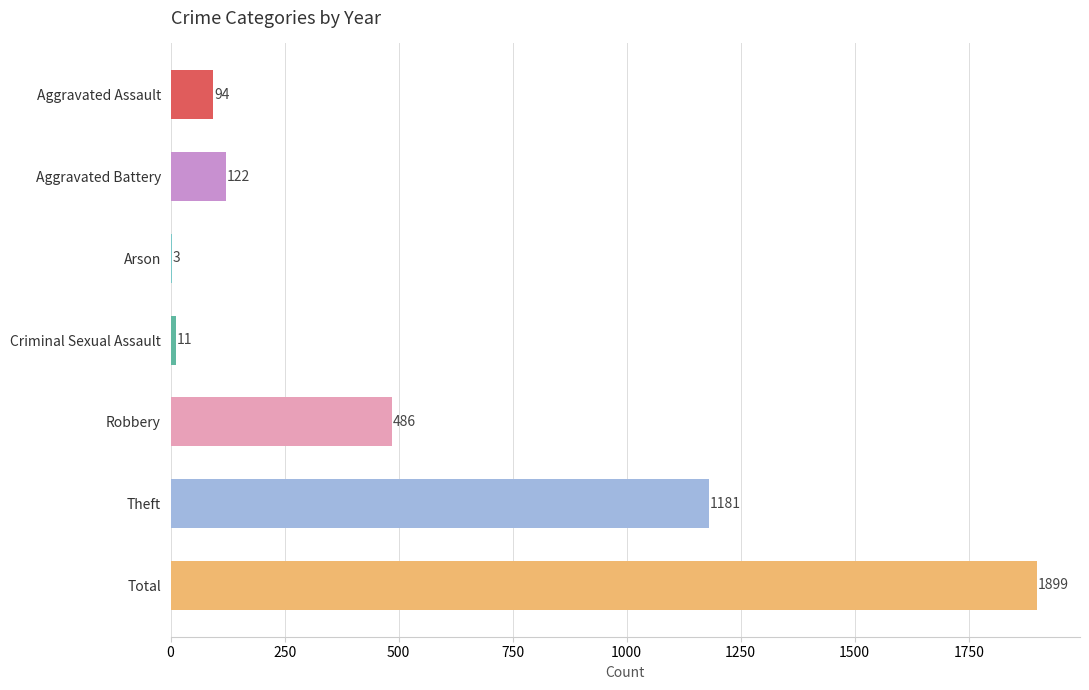

What is the sum of the values at Robbery and Criminal Sexual Assault?

497